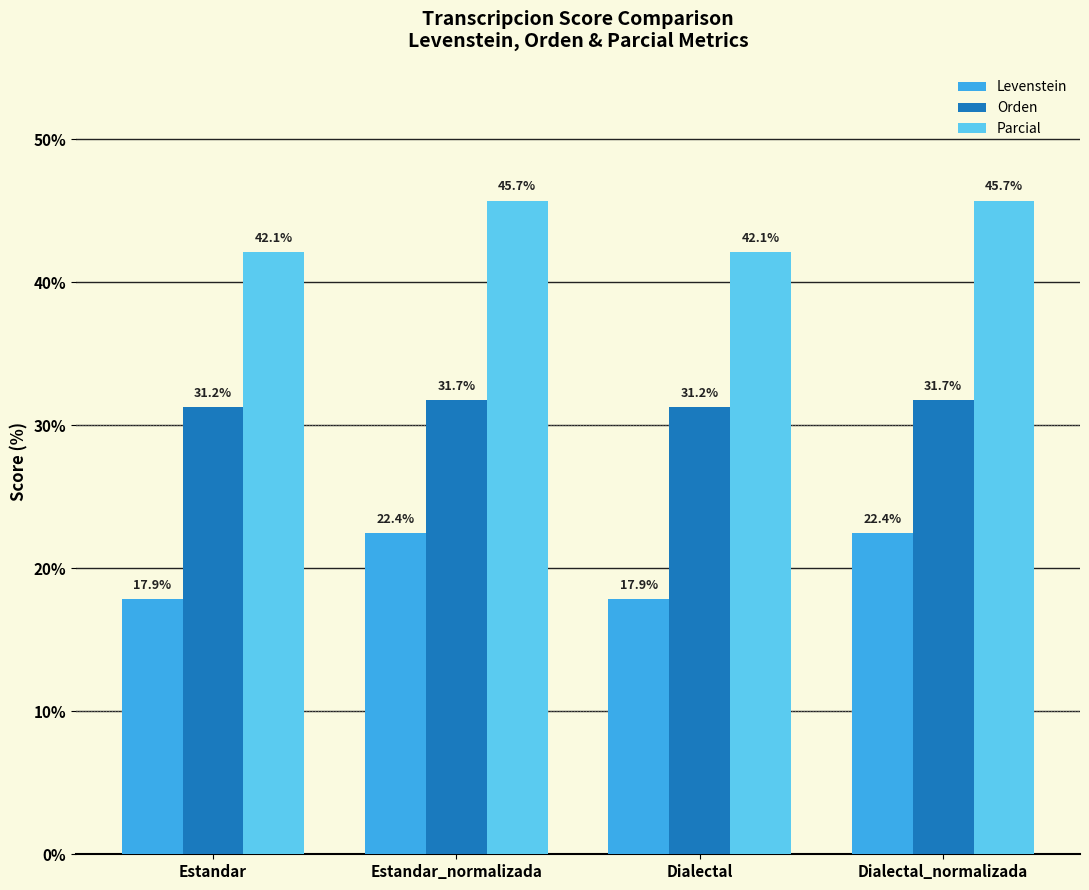

List the series in order of their overall mean, highest first.

Parcial, Orden, Levenstein